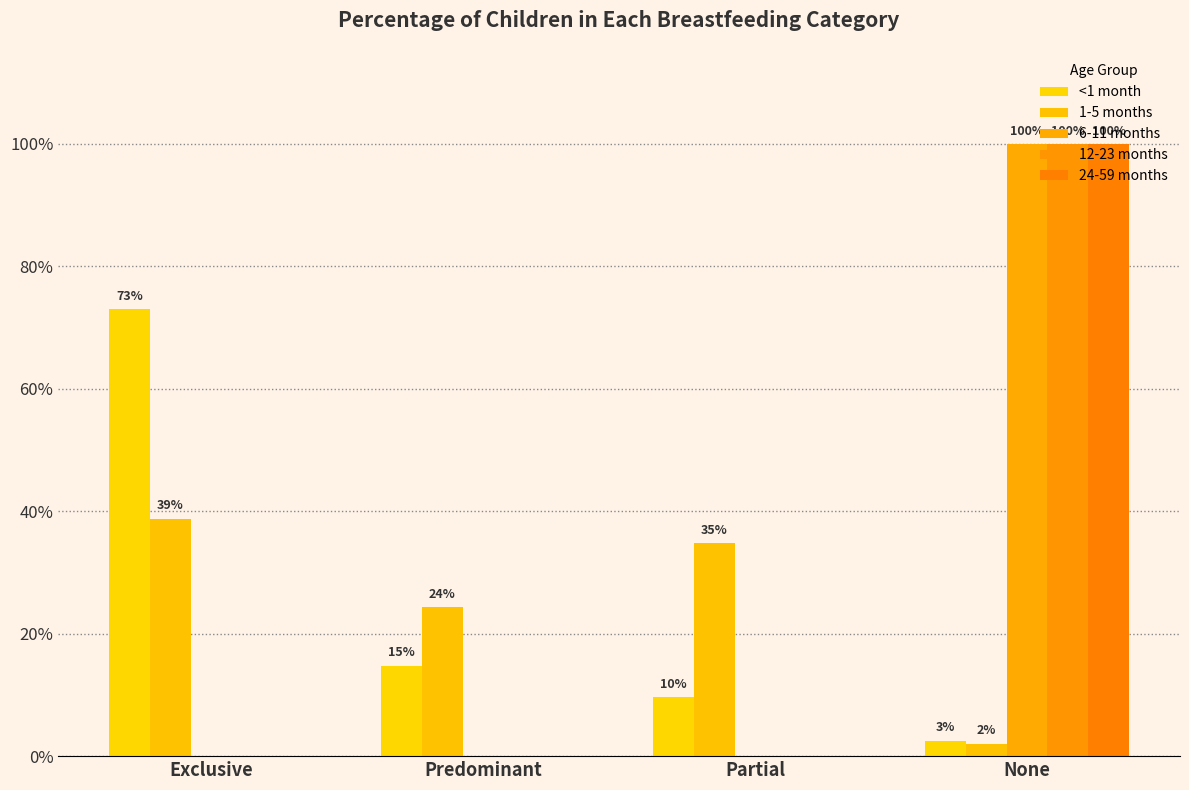

What is the value of the 1-5 months bar at the 2nd from the left?

0.2